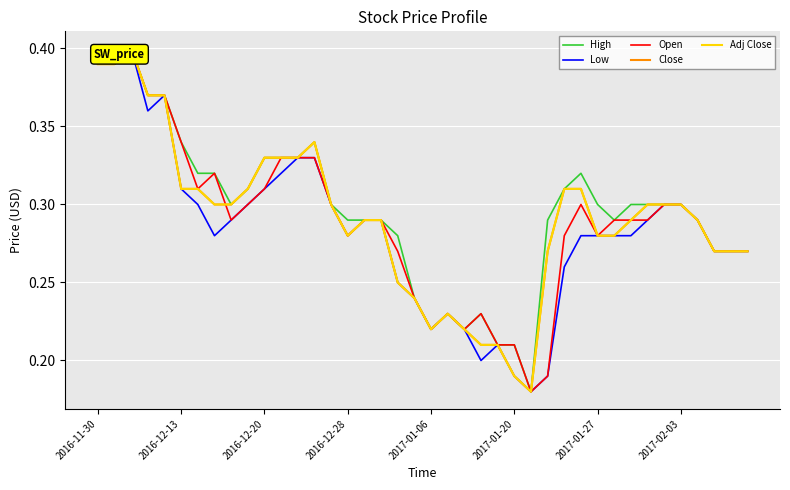

What is the sum of all Close values?

11.6